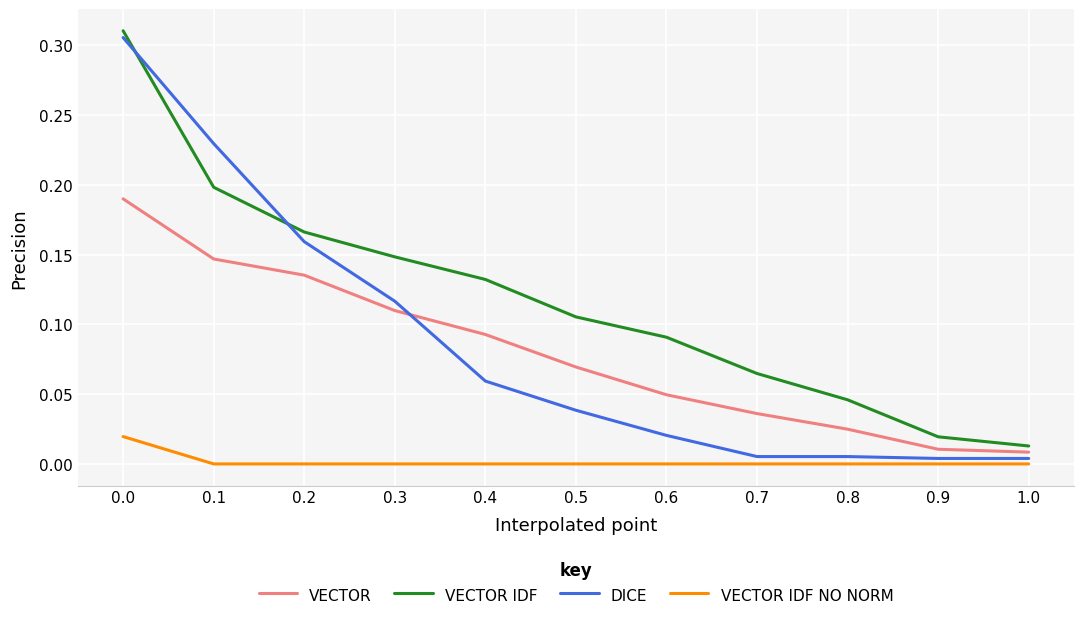

Is this an area chart (filled region under the line)?

No